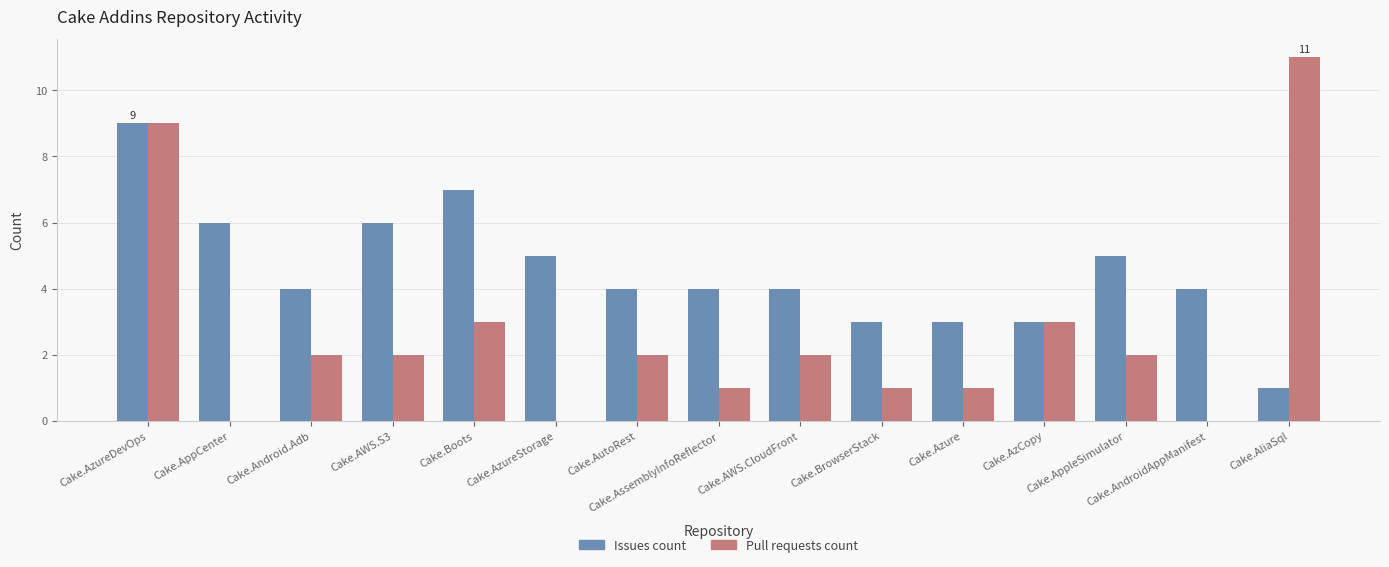

Reading right to left, transcribe all the data shown in this chart.

Issues count: Cake.AliaSql=1	Cake.AndroidAppManifest=4	Cake.AppleSimulator=5	Cake.AzCopy=3	Cake.Azure=3	Cake.BrowserStack=3	Cake.AWS.CloudFront=4	Cake.AssemblyInfoReflector=4	Cake.AutoRest=4	Cake.AzureStorage=5	Cake.Boots=7	Cake.AWS.S3=6	Cake.Android.Adb=4	Cake.AppCenter=6	Cake.AzureDevOps=9
Pull requests count: Cake.AliaSql=11	Cake.AndroidAppManifest=0	Cake.AppleSimulator=2	Cake.AzCopy=3	Cake.Azure=1	Cake.BrowserStack=1	Cake.AWS.CloudFront=2	Cake.AssemblyInfoReflector=1	Cake.AutoRest=2	Cake.AzureStorage=0	Cake.Boots=3	Cake.AWS.S3=2	Cake.Android.Adb=2	Cake.AppCenter=0	Cake.AzureDevOps=9